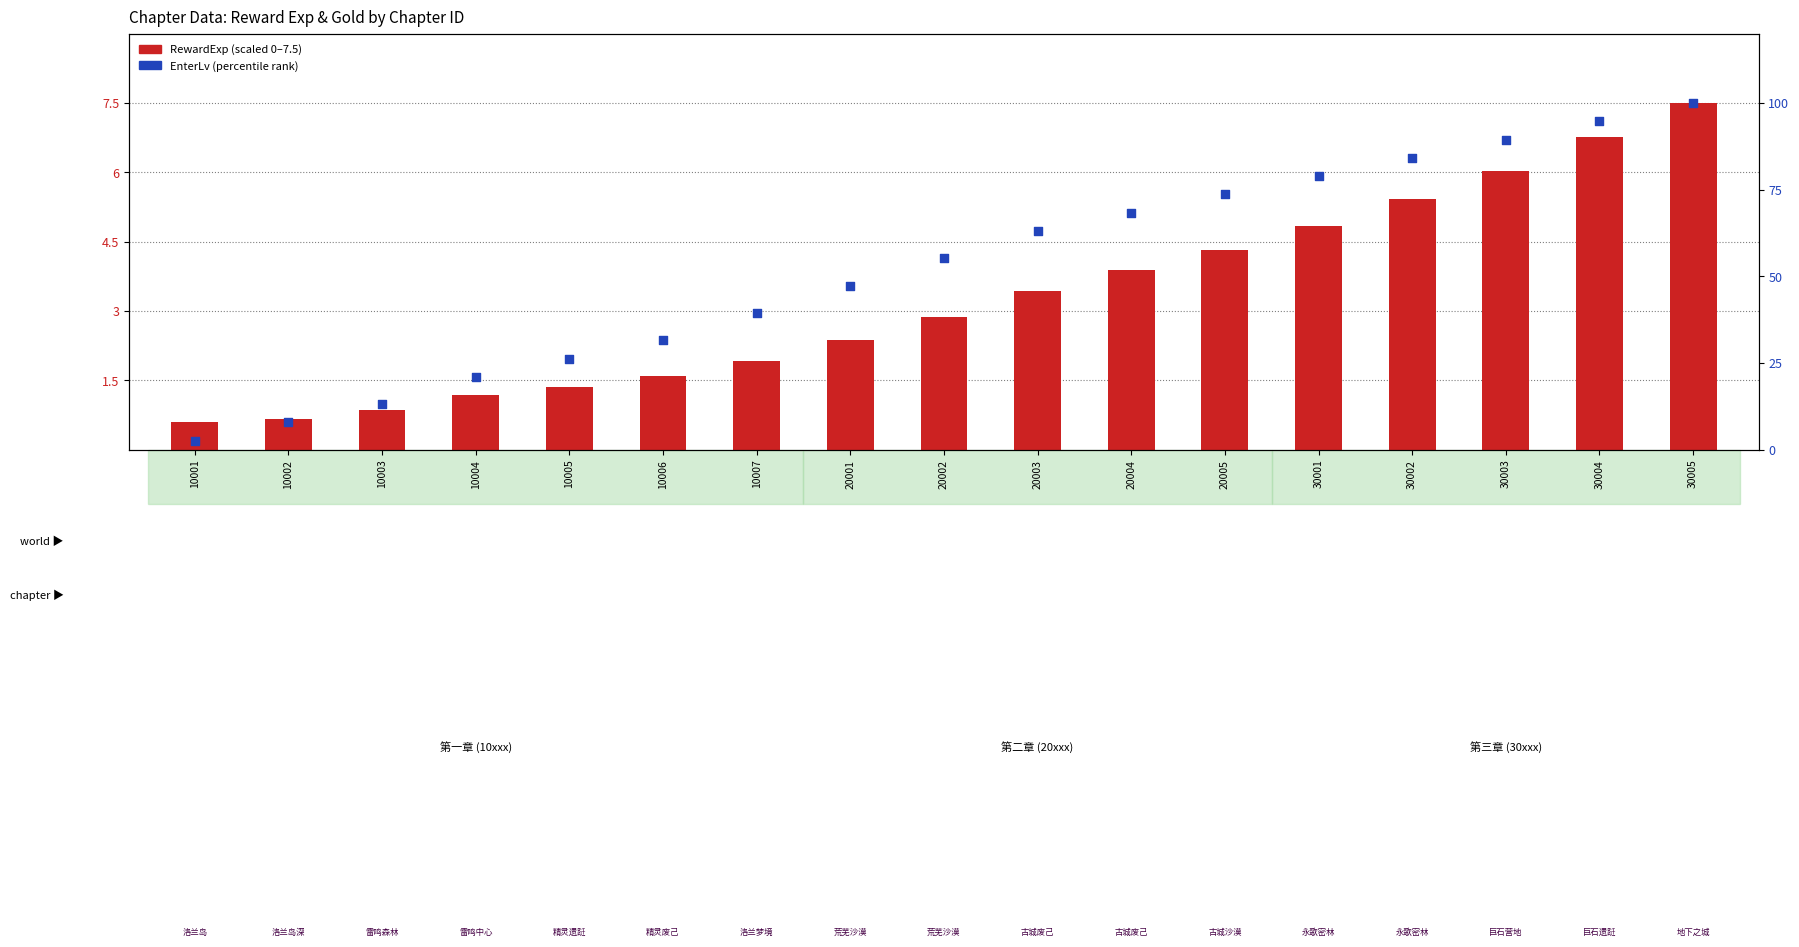

Which series has the largest total across all categories?

EnterLv (percentile)